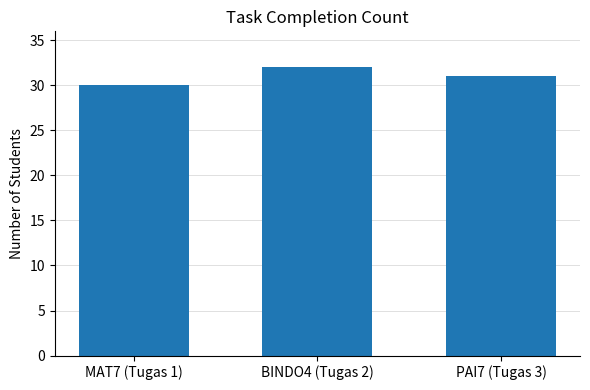

What is the difference between the values at PAI7 (Tugas 3) and BINDO4 (Tugas 2)?

1